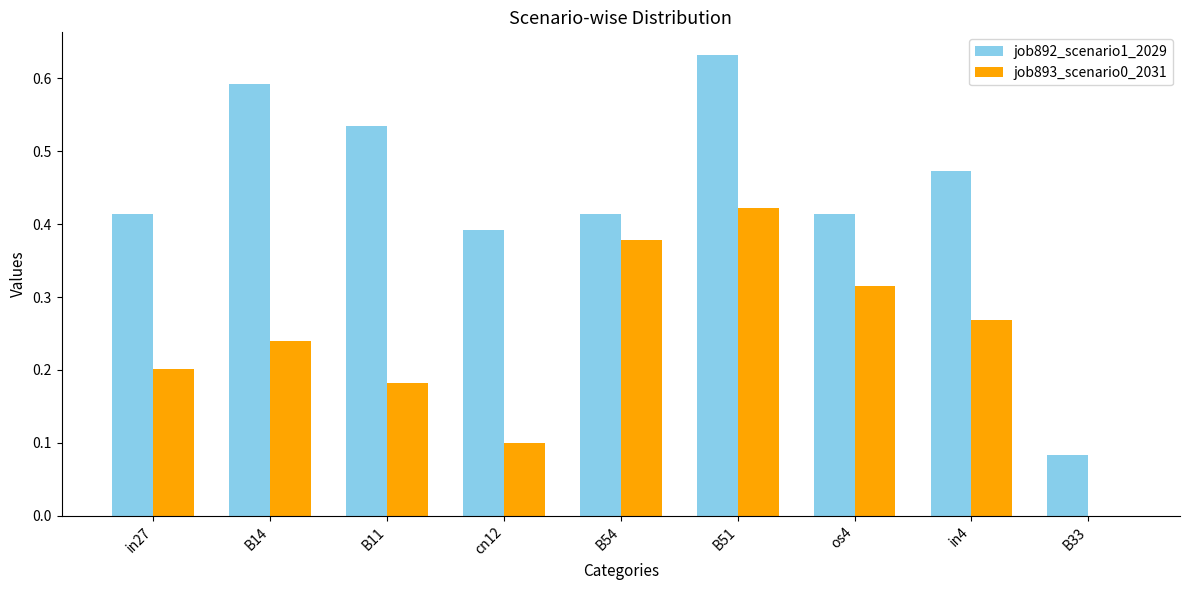

Between B14 and os4, which series saw the biggest shift?

job892_scenario1_2029